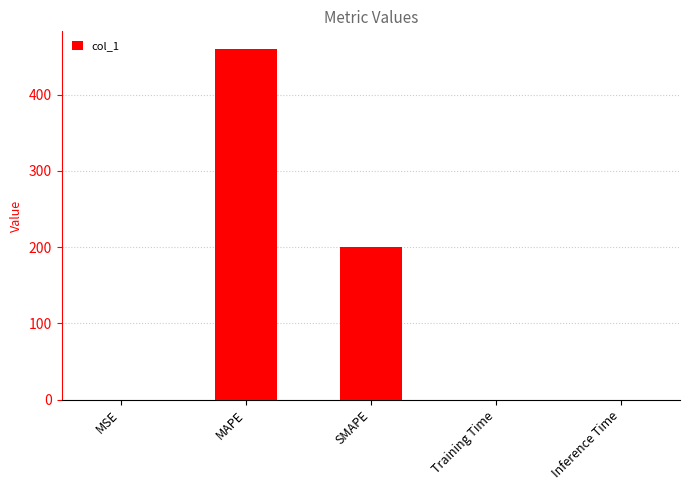

Are the bars horizontal?

No